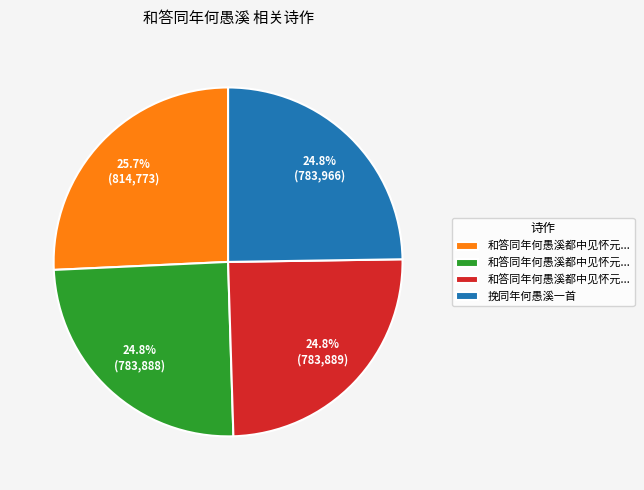

Count the number of slices in the pie.

4